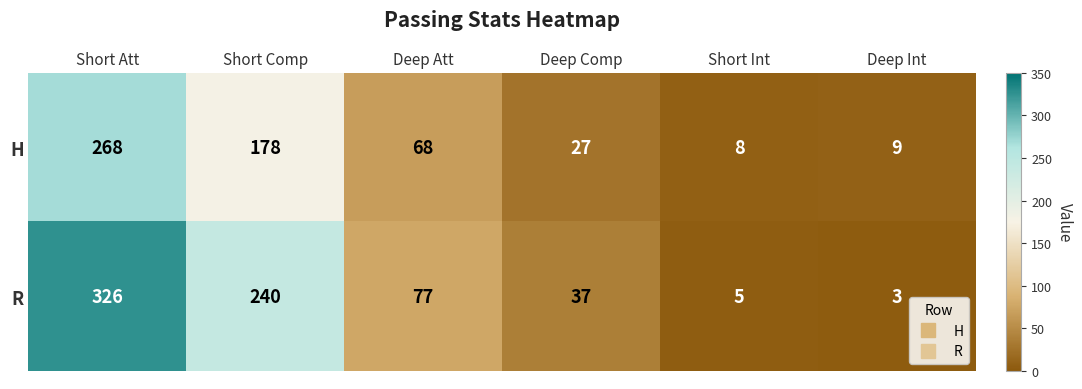

True or false: R has a value of 5 at Short Int.

True